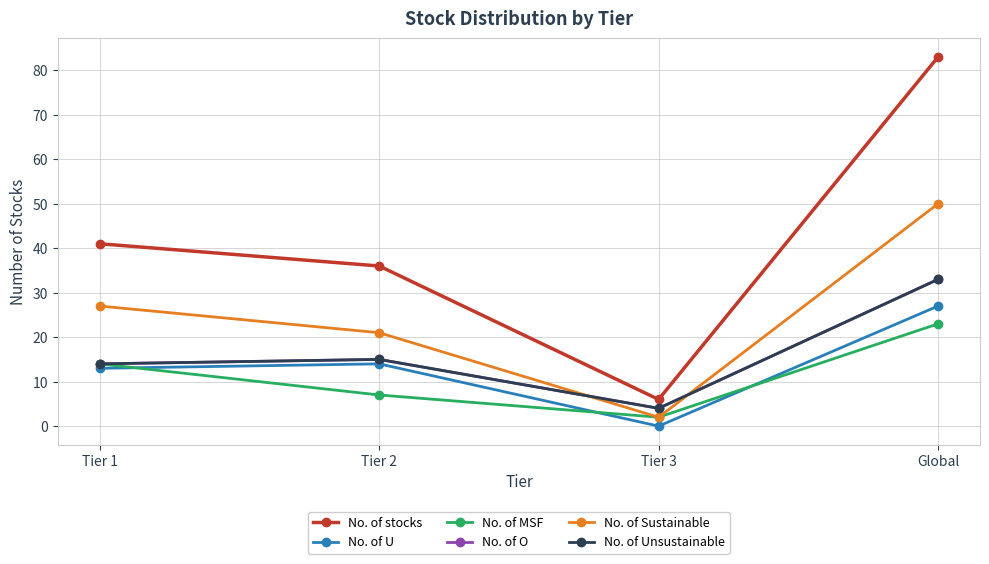

Is this an area chart (filled region under the line)?

No